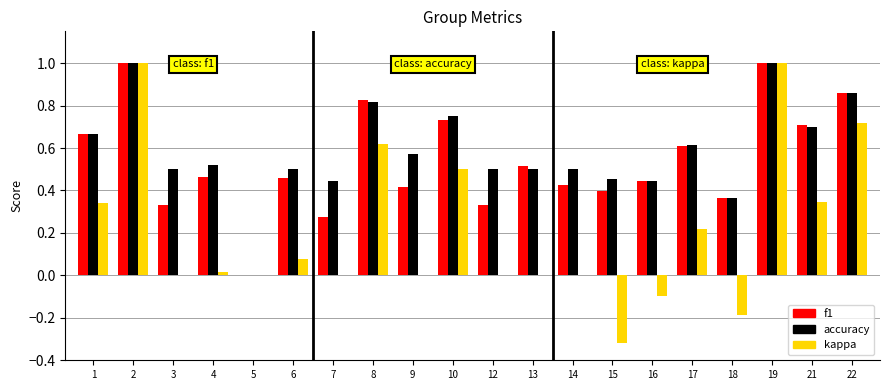

Which series changed the most between 13 and 19?

kappa